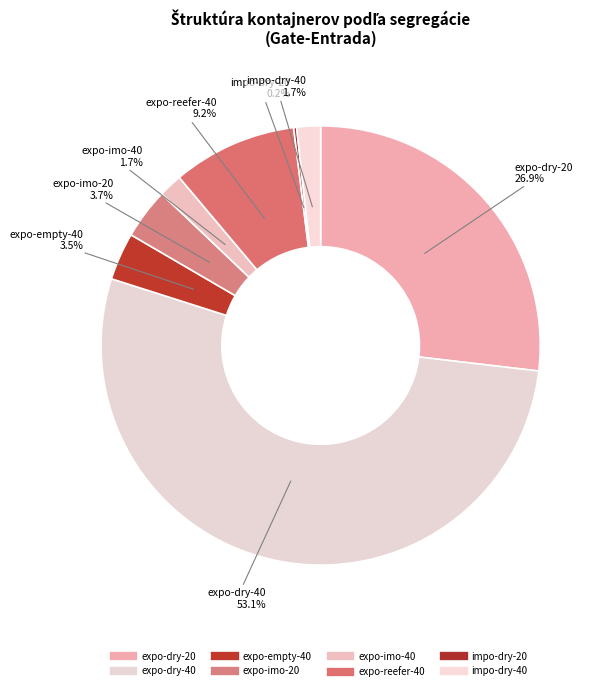

Does expo-dry-40 account for over 50% of the chart?

Yes